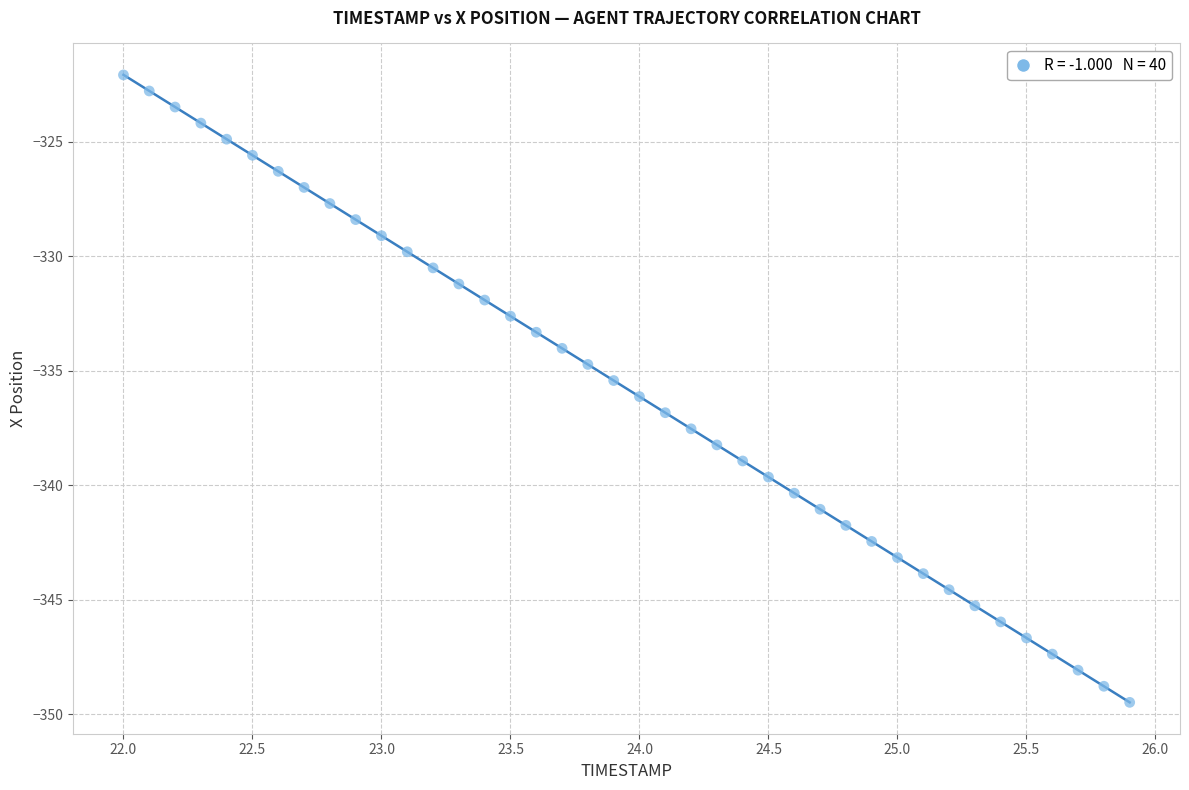

What is the range of X values (max minus min)?

3.9